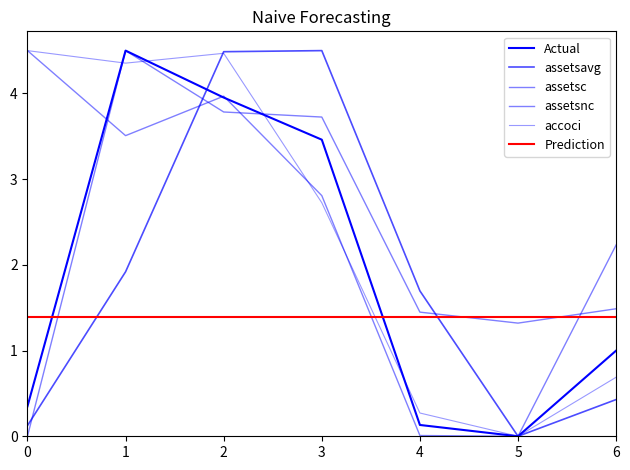

At how many categories does at least one series exceed 1?

7